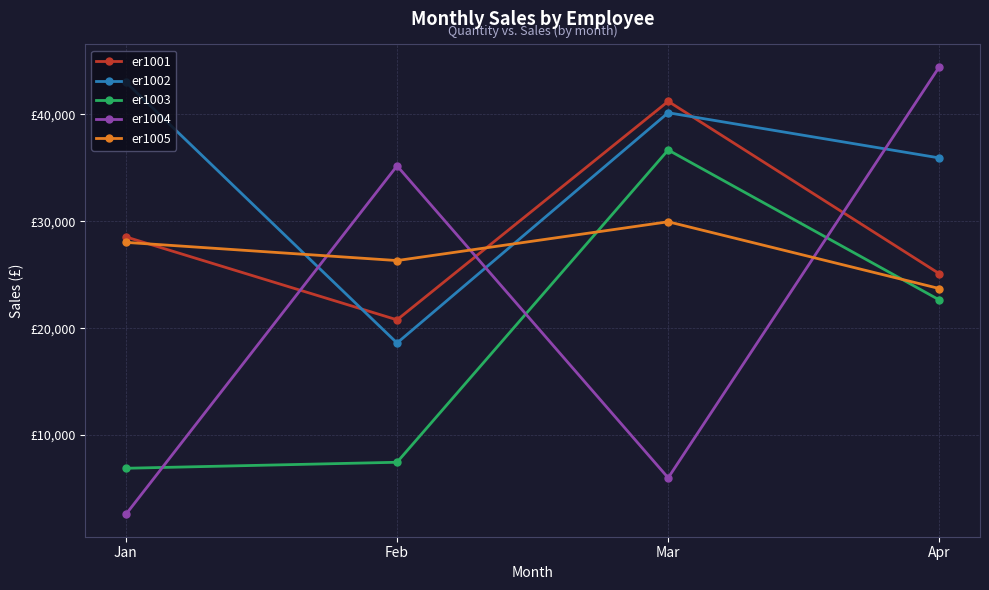

What is the value of the er1005 point at the 4th from the left?

23705